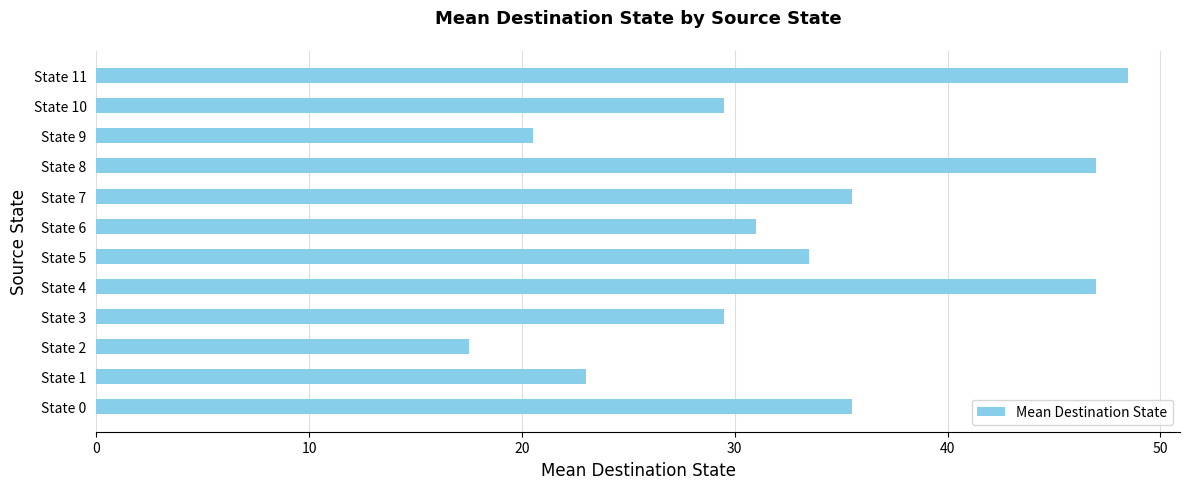

How many series are shown in this chart?

1